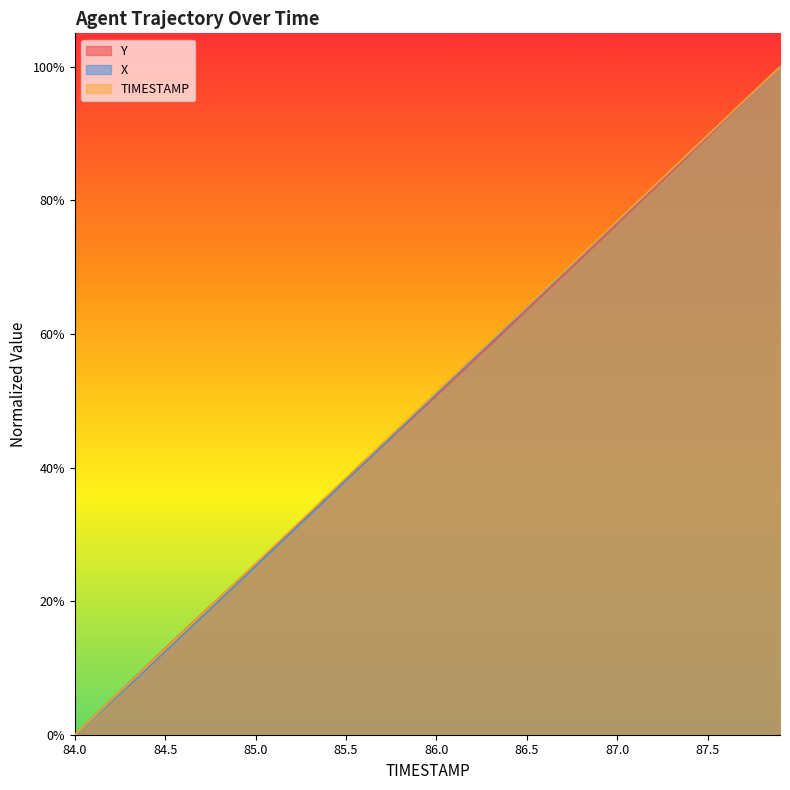

Reading right to left, list all the values displayed in this chart.

TIMESTAMP: 1.0	1.0	0.9	0.9	0.9	0.9	0.8	0.8	0.8	0.8	0.7	0.7	0.7	0.7	0.6	0.6	0.6	0.6	0.5	0.5	0.5	0.5	0.4	0.4	0.4	0.4	0.3	0.3	0.3	0.3	0.2	0.2	0.2	0.2	0.1	0.1	0.1	0.1	0.0	0.0
X: 1.0	1.0	0.9	0.9	0.9	0.9	0.8	0.8	0.8	0.8	0.7	0.7	0.7	0.7	0.6	0.6	0.6	0.6	0.5	0.5	0.5	0.5	0.4	0.4	0.4	0.4	0.3	0.3	0.3	0.3	0.2	0.2	0.2	0.2	0.1	0.1	0.1	0.0	0.0	0.0
Y: 1.0	1.0	0.9	0.9	0.9	0.9	0.8	0.8	0.8	0.8	0.7	0.7	0.7	0.7	0.6	0.6	0.6	0.6	0.5	0.5	0.5	0.5	0.4	0.4	0.4	0.4	0.3	0.3	0.3	0.3	0.2	0.2	0.2	0.2	0.1	0.1	0.1	0.1	0.0	0.0